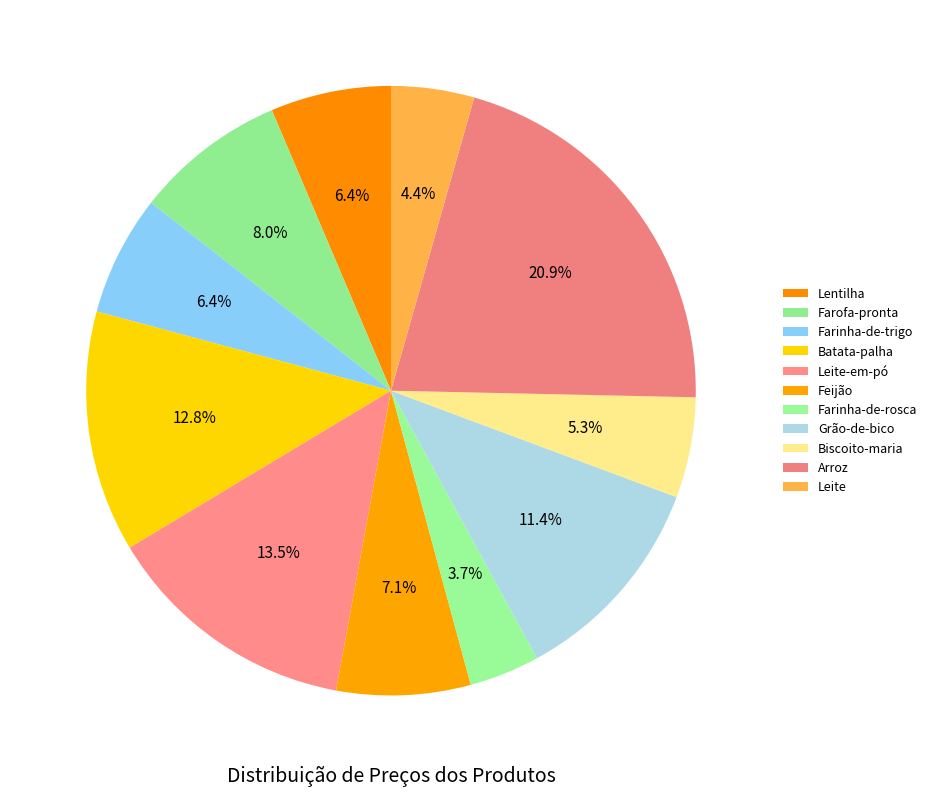

To the nearest percent, what is the difference between the largest and smallest slice percentages?

17%